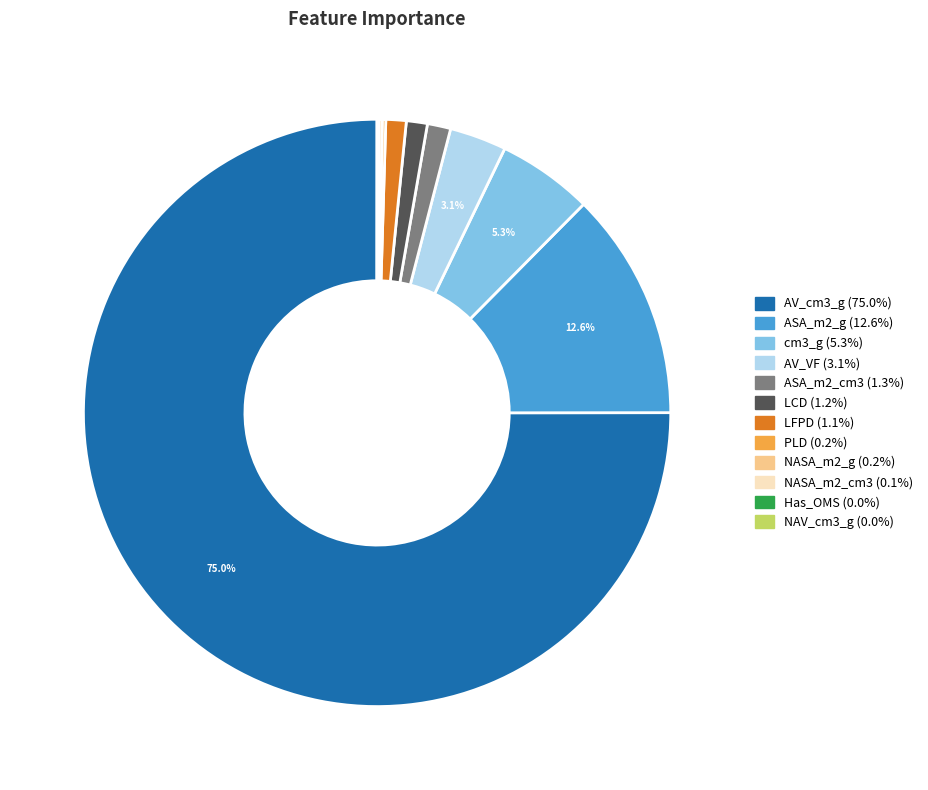

Which slice is the largest?

AV_cm3_g